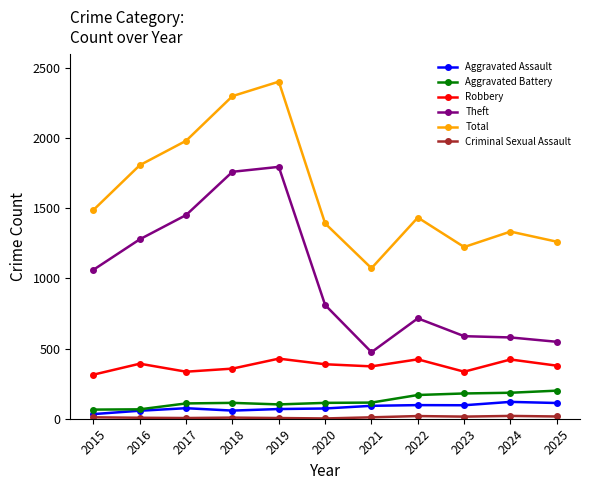

Is it true that Aggravated Battery equals 169 at 2022?

True